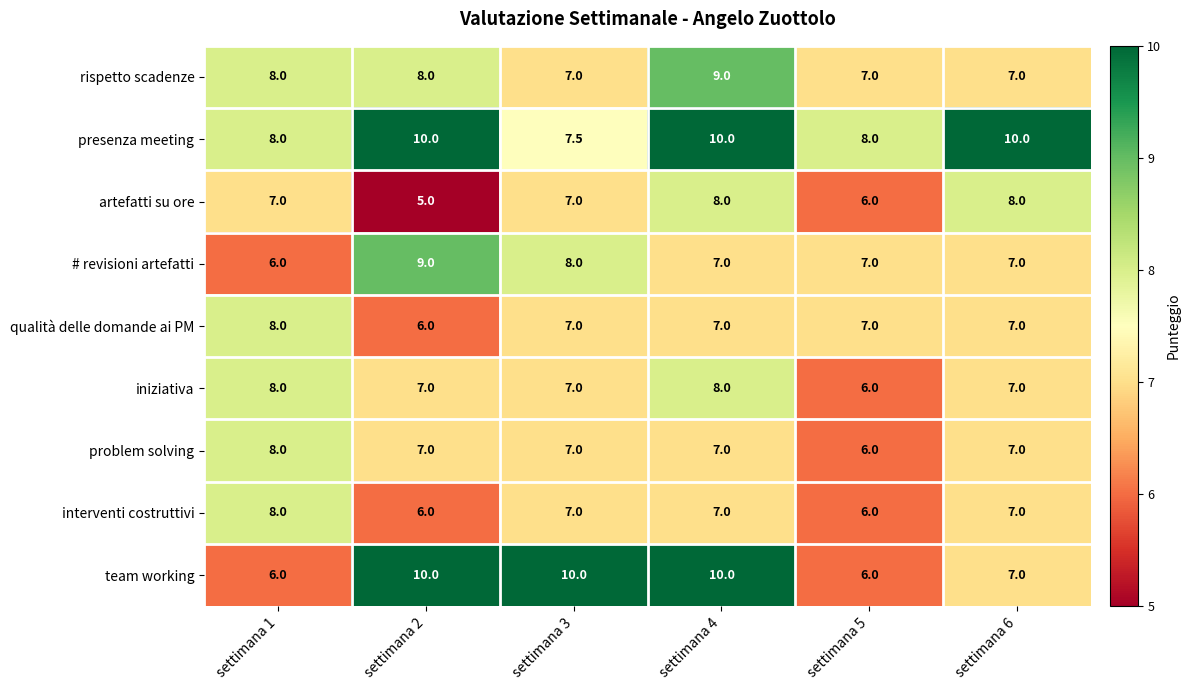

The value of problem solving at settimana 3 is 7.0. True or false?

True